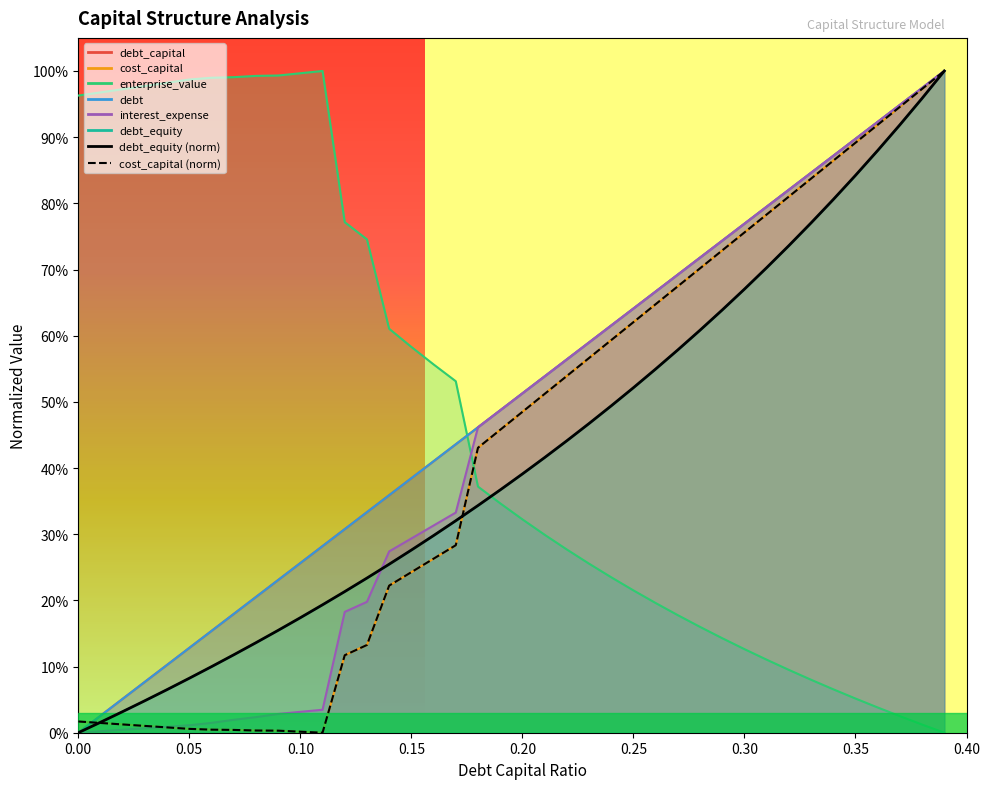

What is the greatest value displayed?

1.0